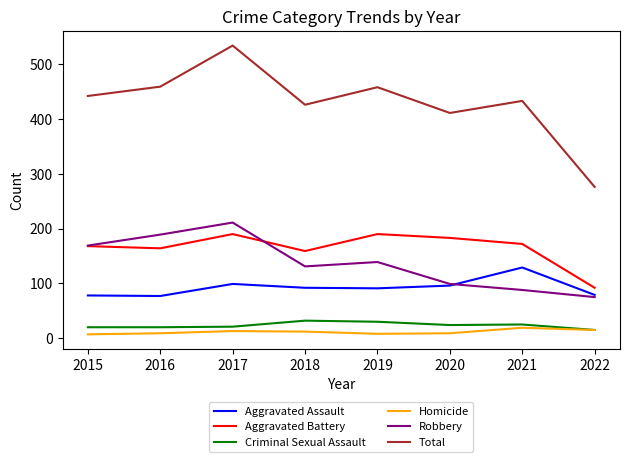

True or false: Criminal Sexual Assault and Aggravated Battery cross at least once.

False